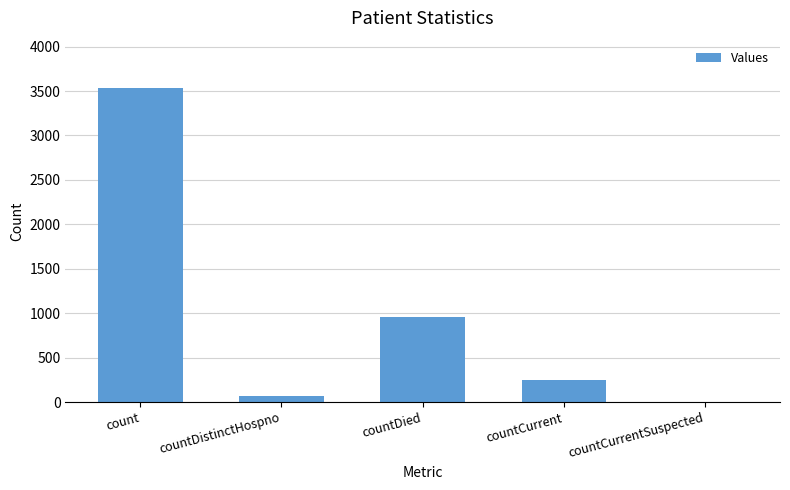

Which category has the highest value across all series?

count